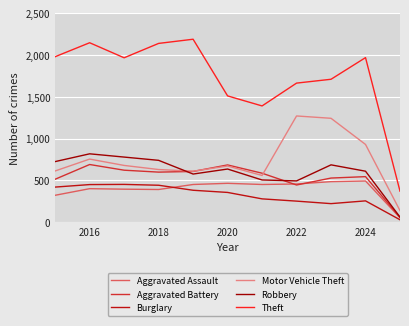

How many lines are shown in the chart?

6